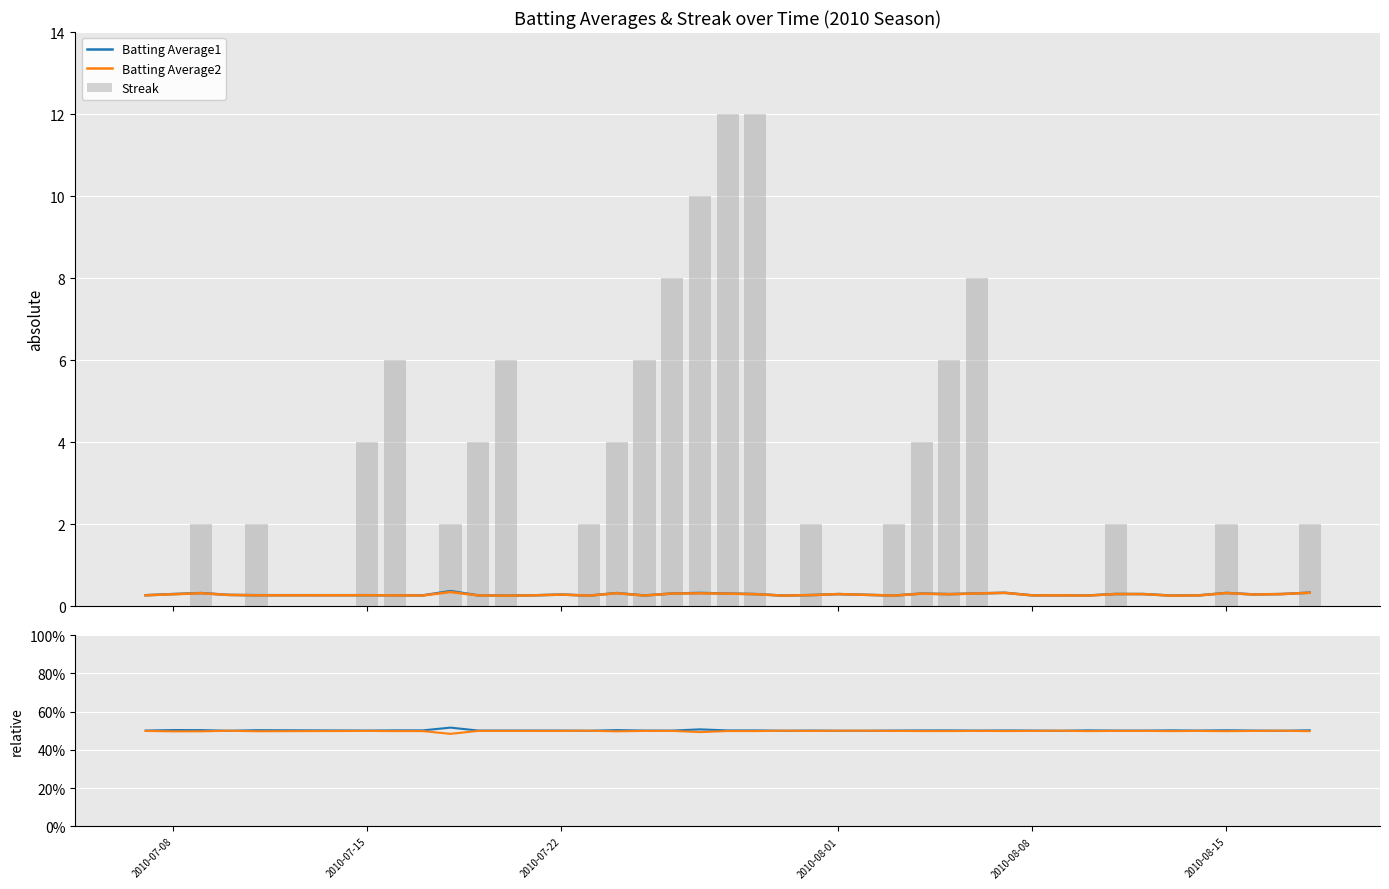

At how many categories does at least one series exceed 9?

3